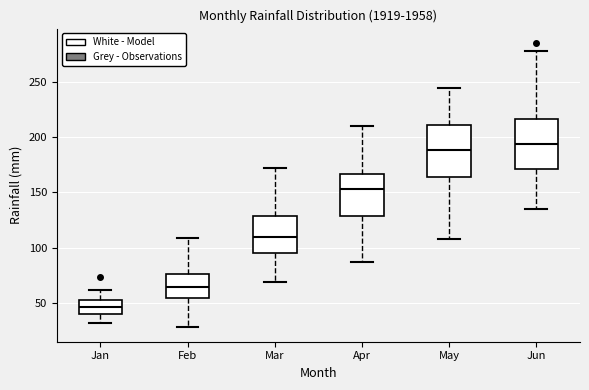

Reading left to right, read every box against the y-axis: the position of its median line, the range the box covers, and the ends of its whiskers. The values are not printed on the chart, so give them approximately, as read against the axis.

Jan: median 45, box 40 to 50, whiskers 30 to 60
Feb: median 65, box 55 to 75, whiskers 30 to 110
Mar: median 110, box 95 to 130, whiskers 70 to 170
Apr: median 155, box 130 to 165, whiskers 85 to 210
May: median 190, box 165 to 210, whiskers 110 to 245
Jun: median 195, box 170 to 215, whiskers 135 to 275